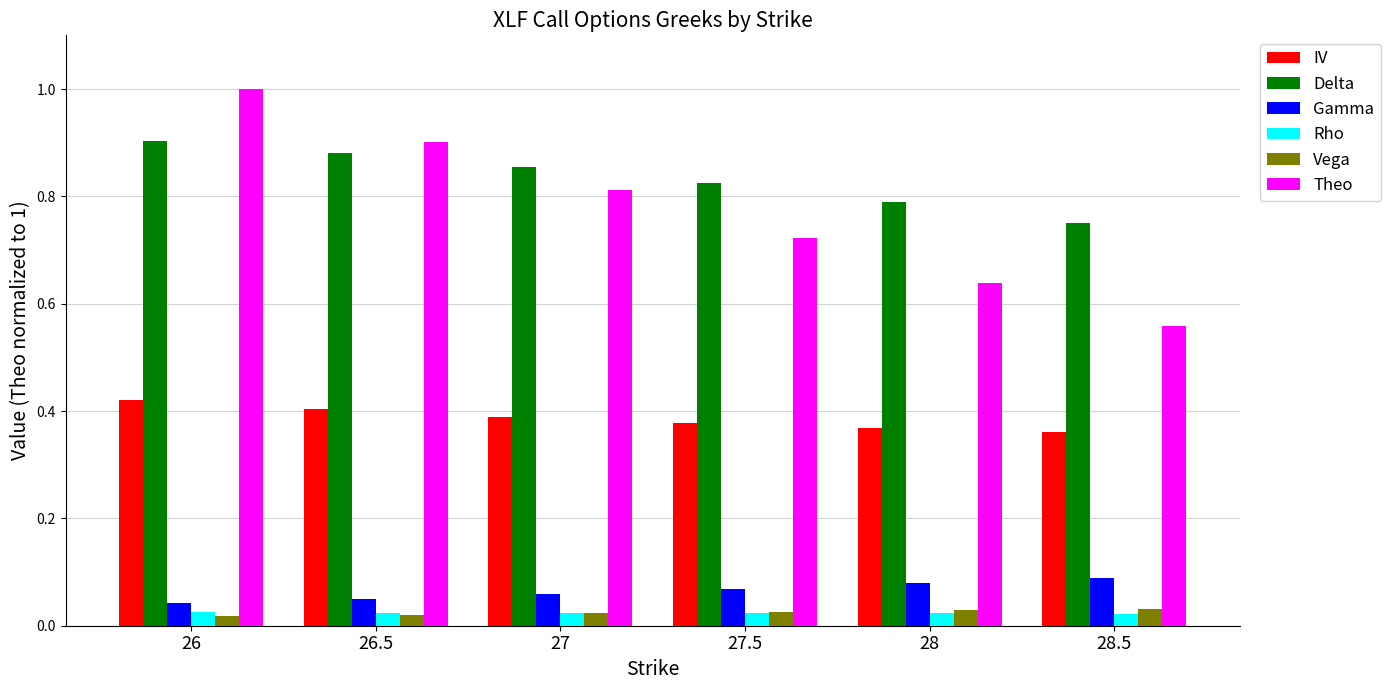

At which category is the sum across all series the highest?

26